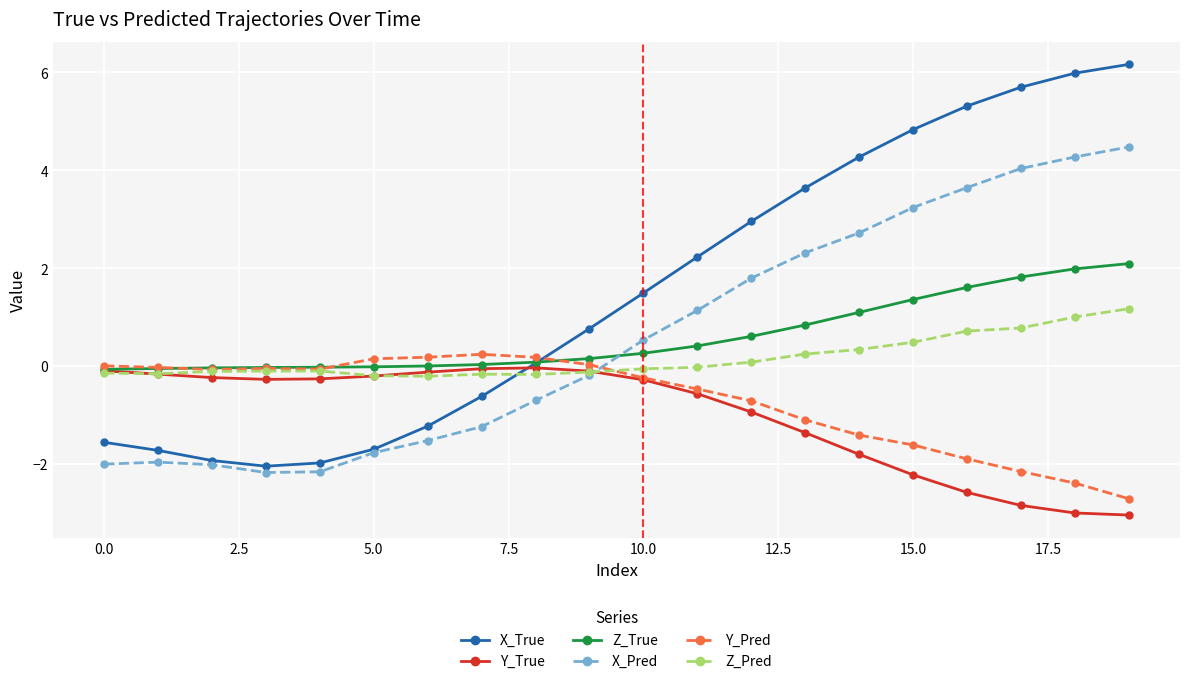

Rank the series by their maximum value, from lowest to highest.

Y_True, Y_Pred, Z_Pred, Z_True, X_Pred, X_True